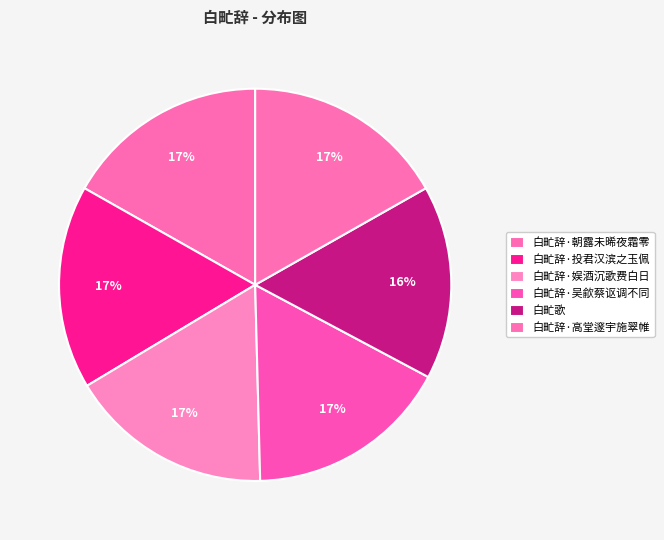

Count the number of slices in the pie.

6